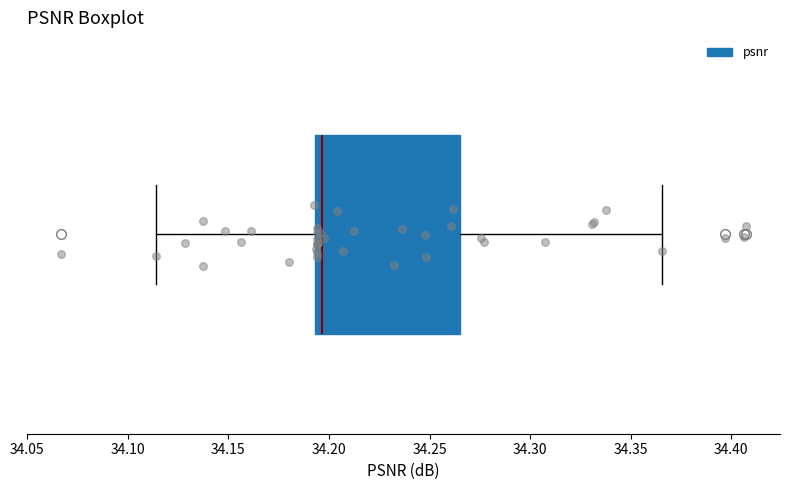

Read this box plot against the x-axis: the position of the median line, the range covered by the box, and the ends of both whiskers. The values are not printed on the chart, so give them approximately, as read against the axis.

median 34.195 (just right of the box's left edge), box 34.195 to 34.265, whiskers 34.115 to 34.365